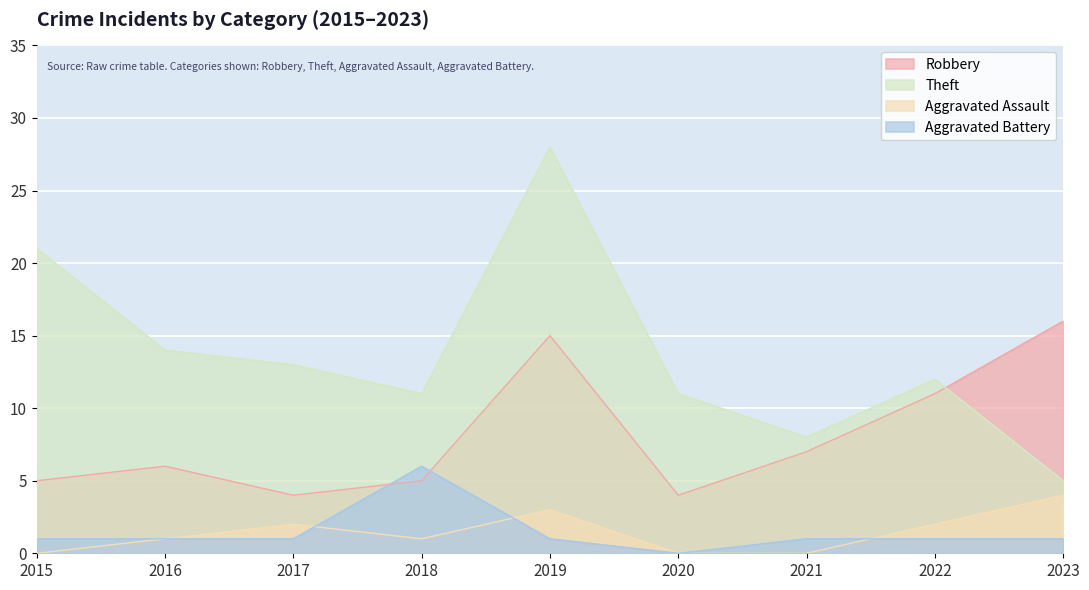

At which category is the sum across all series the highest?

2019